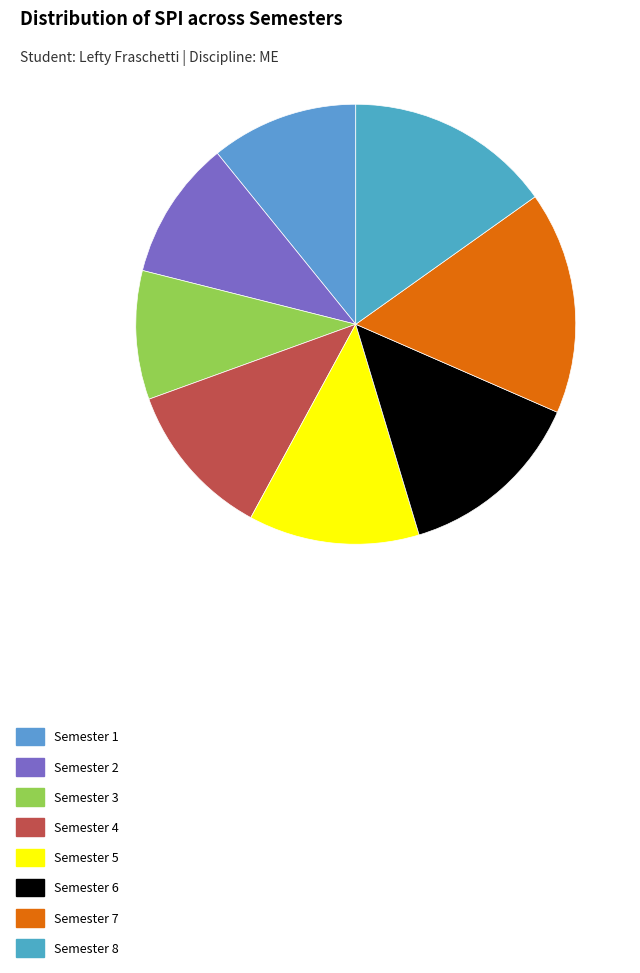

What is the smallest slice in the pie chart?

Semester 3